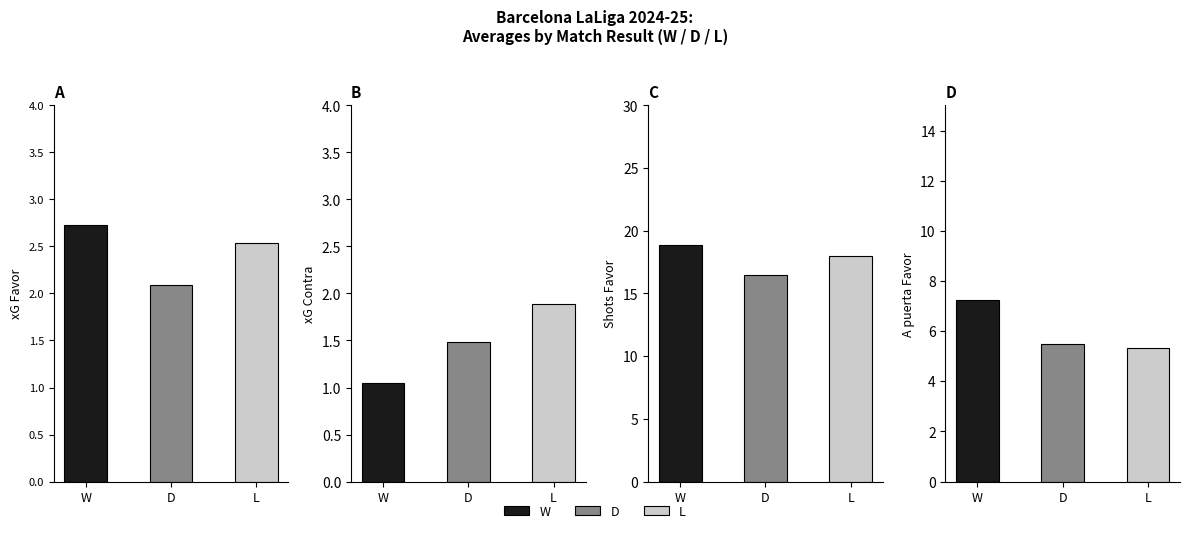

Is the value of xG Favor at W greater than the value of xG Contra at W?

Yes